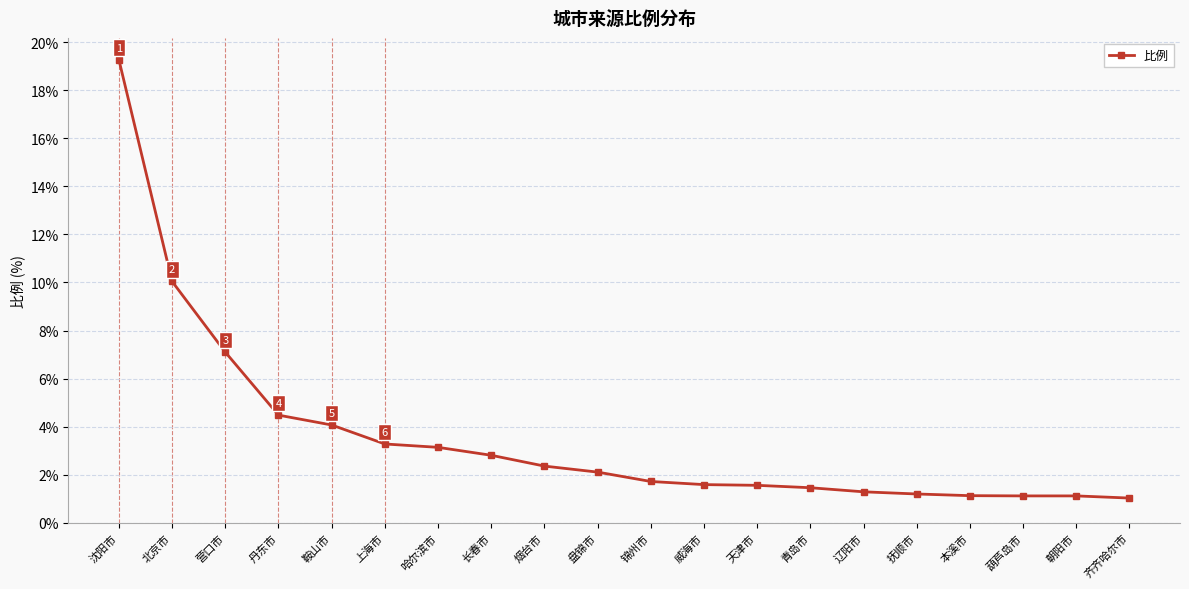

What is the maximum value shown in the chart?

19.3